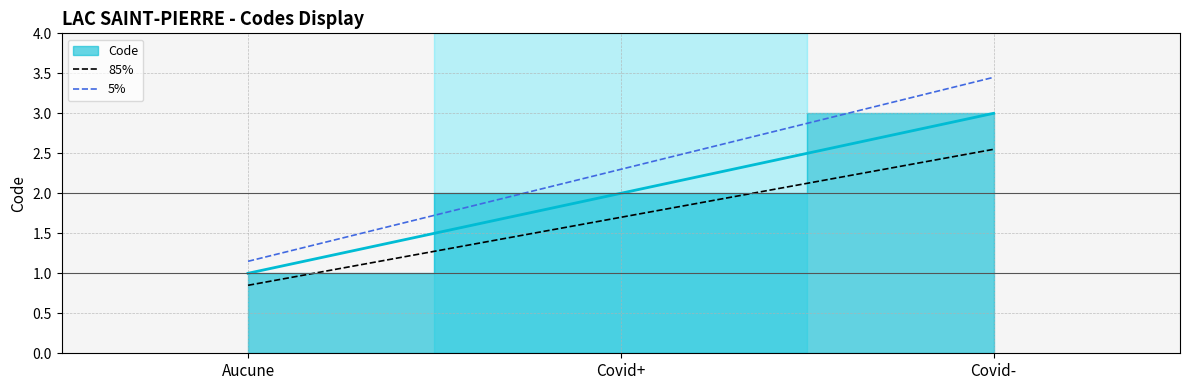

What is the difference between the maximum and minimum values in the 85% series?

1.7